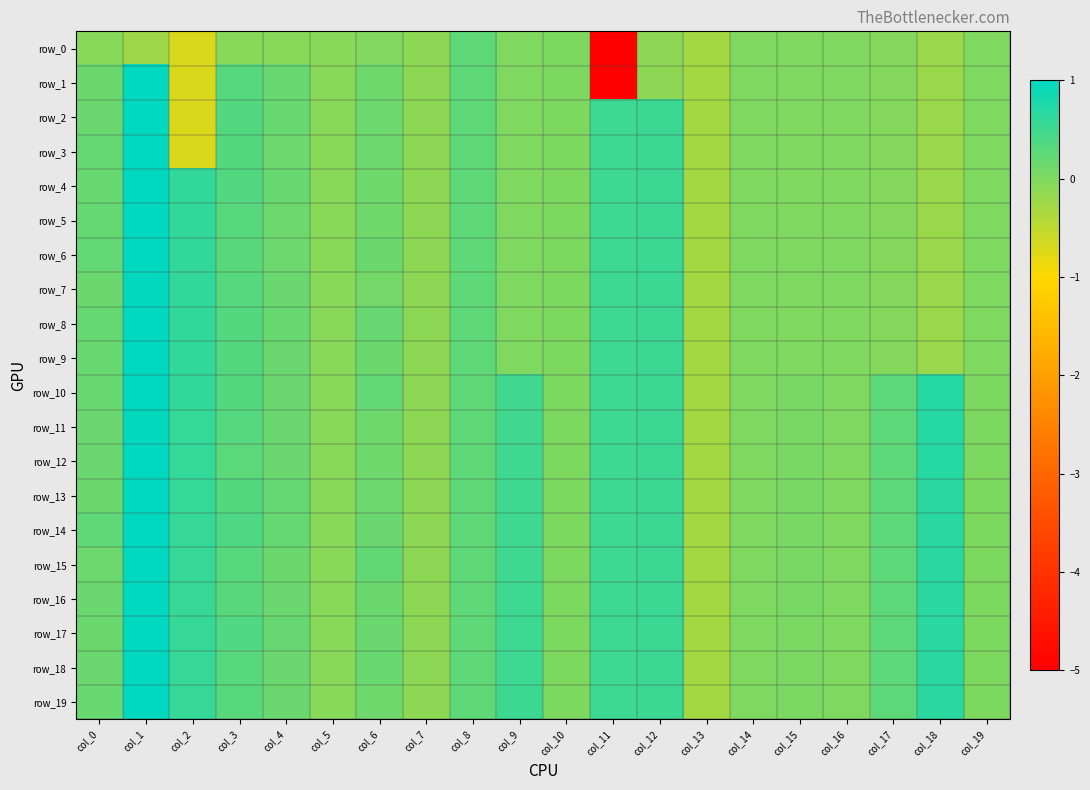

Which series has the largest total across all categories?

row_14